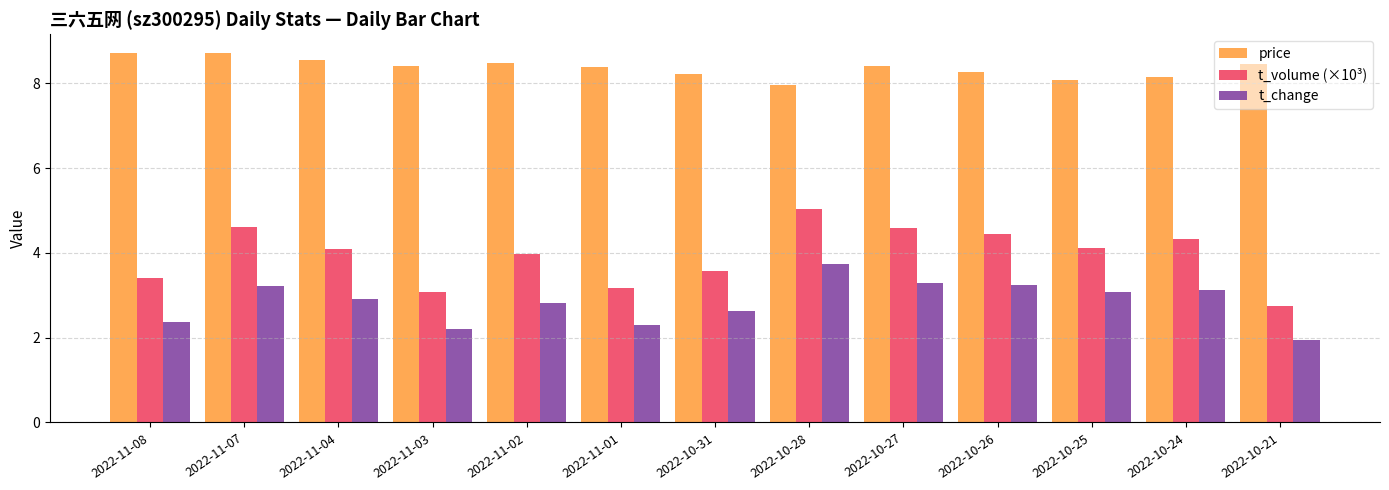

The t_change series shows 5.5 at 2022-10-24. True or false?

False